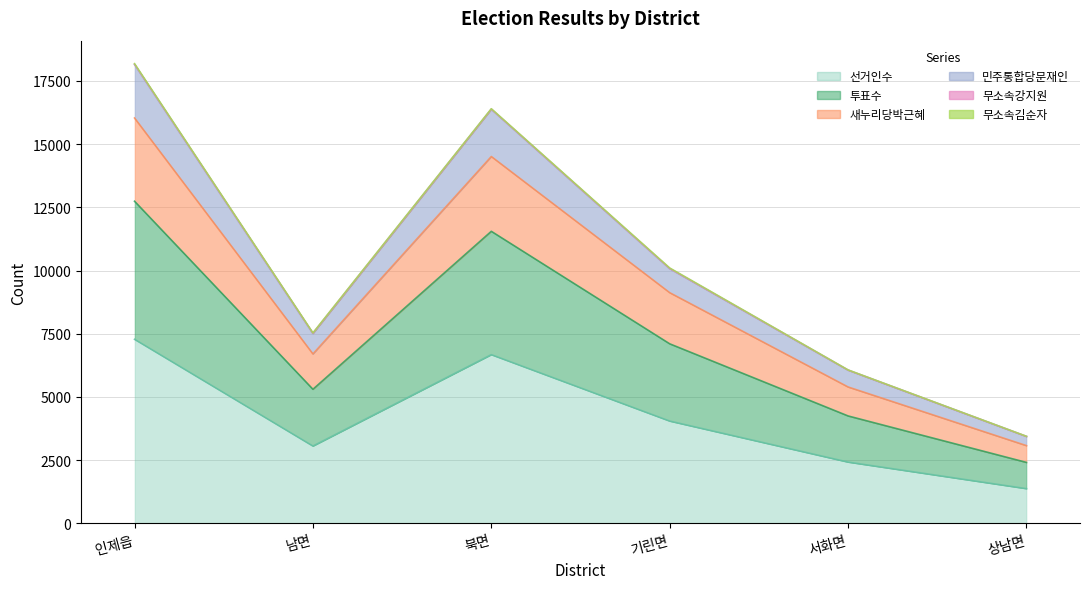

True or false: 투표수 has a value of 8967 at 인제읍.

False